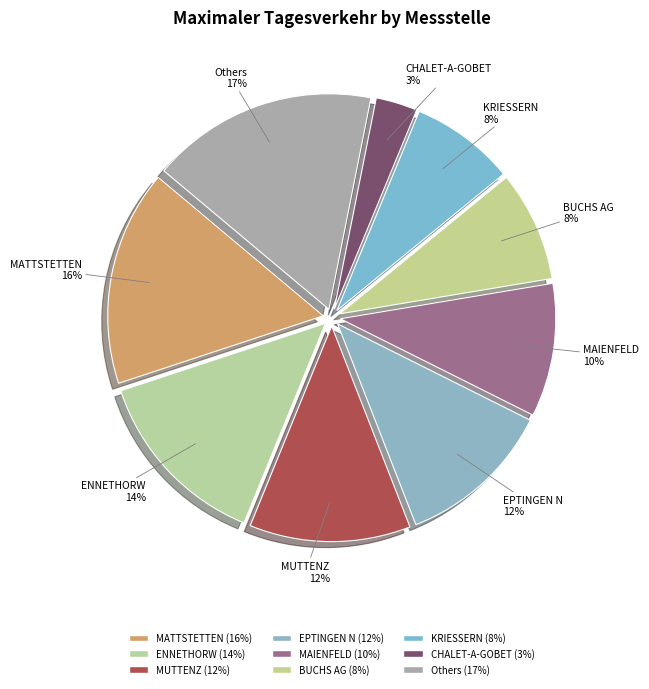

How many slices are in this pie chart?

9